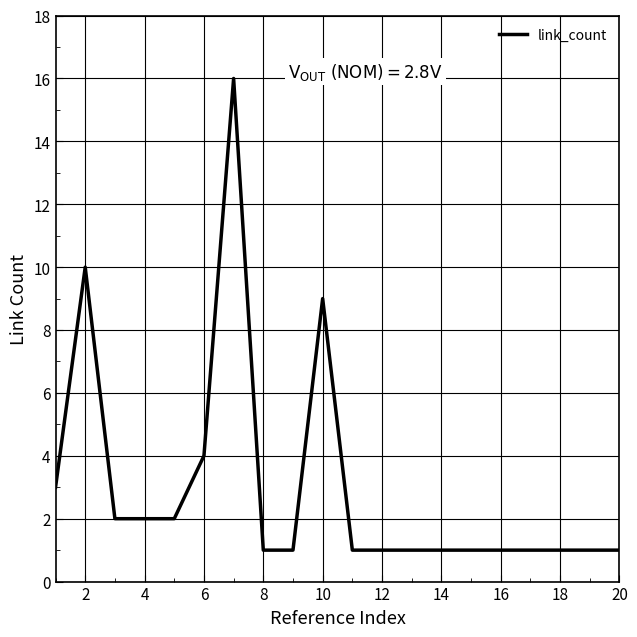

What is the greatest value displayed?

16